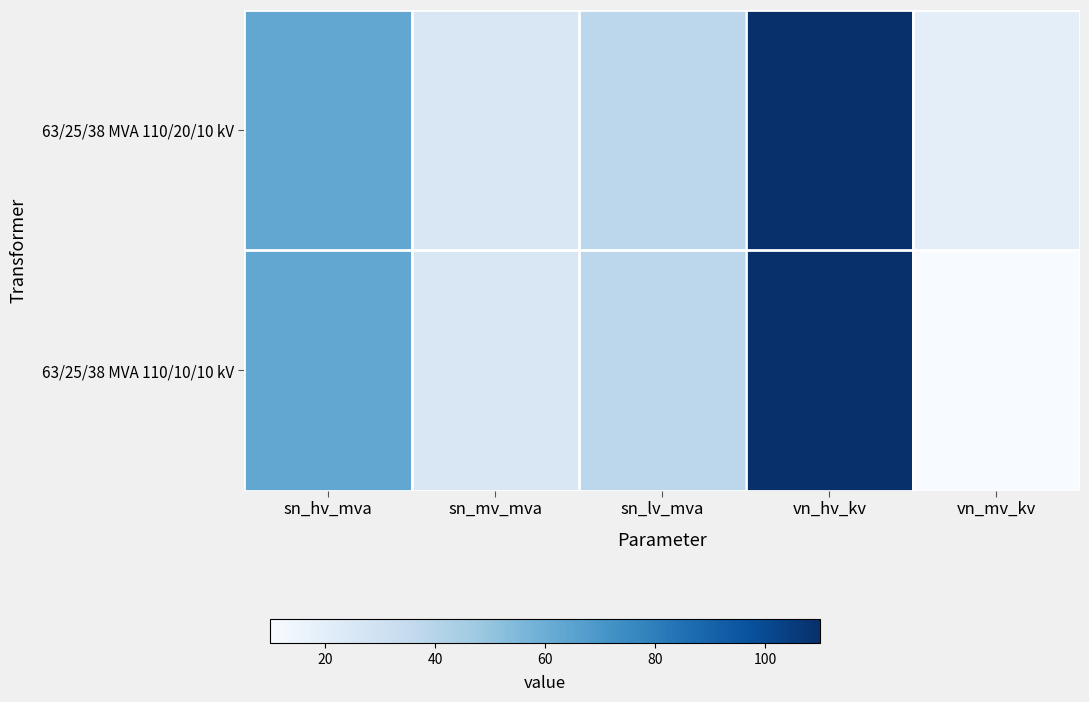

Rank the series at sn_lv_mva from lowest to highest value.

63/25/38 MVA 110/20/10 kV, 63/25/38 MVA 110/10/10 kV